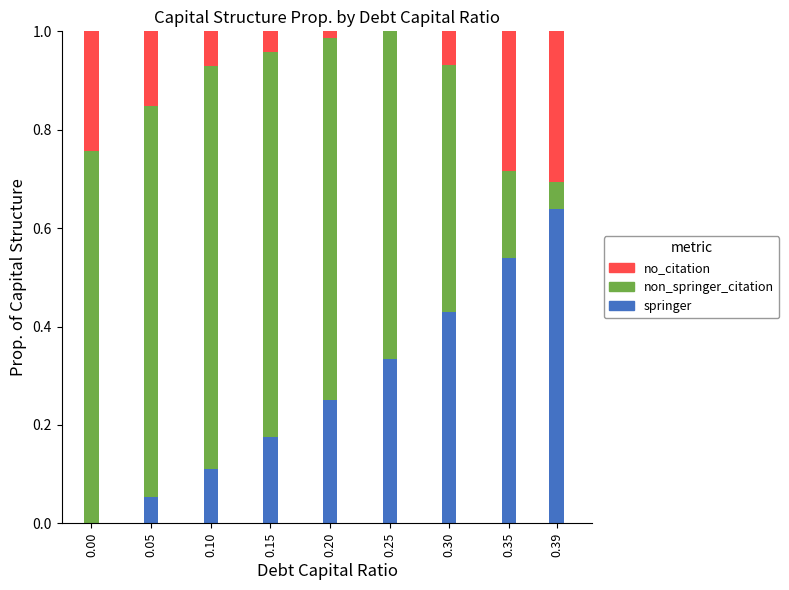

What is the total value across all series at 0.39?

1.0